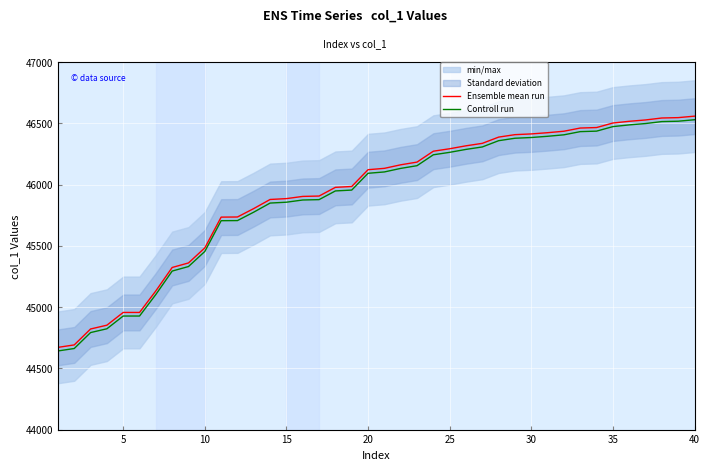

The value of Controll run at 30 is 14308.5. True or false?

False